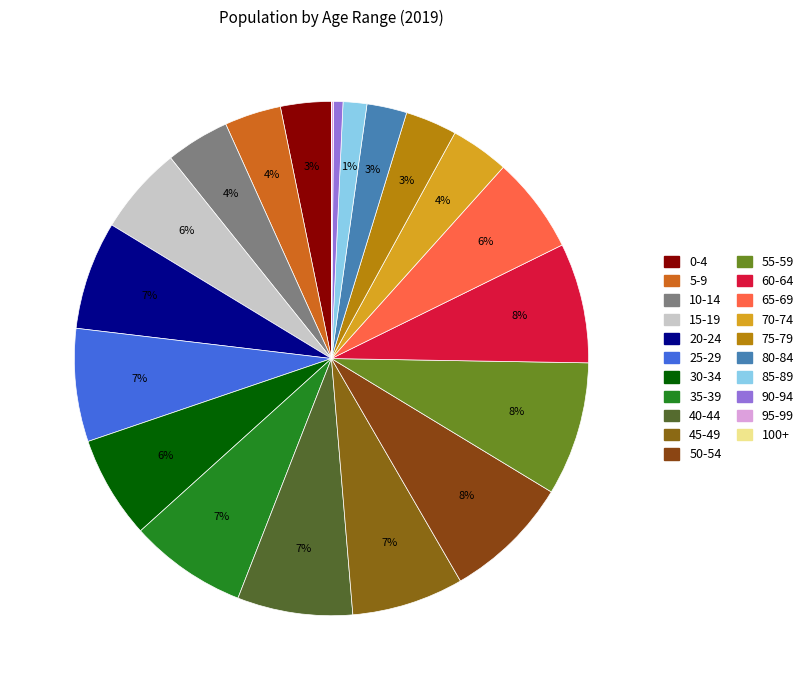

Is there a majority slice in this chart?

No